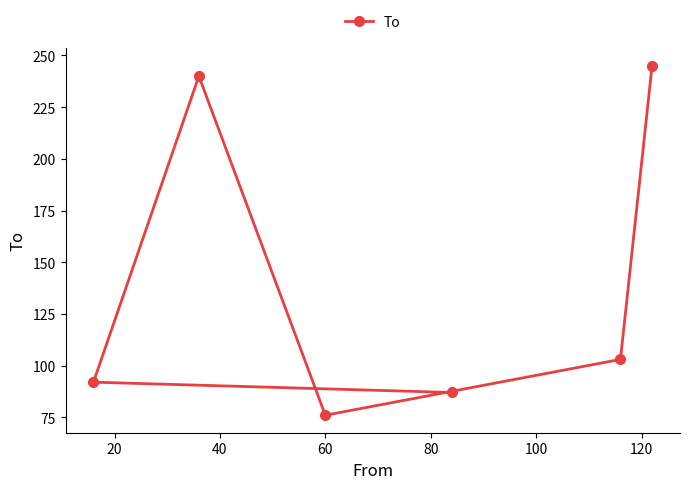

What is the value of the 2nd point from the left?

240